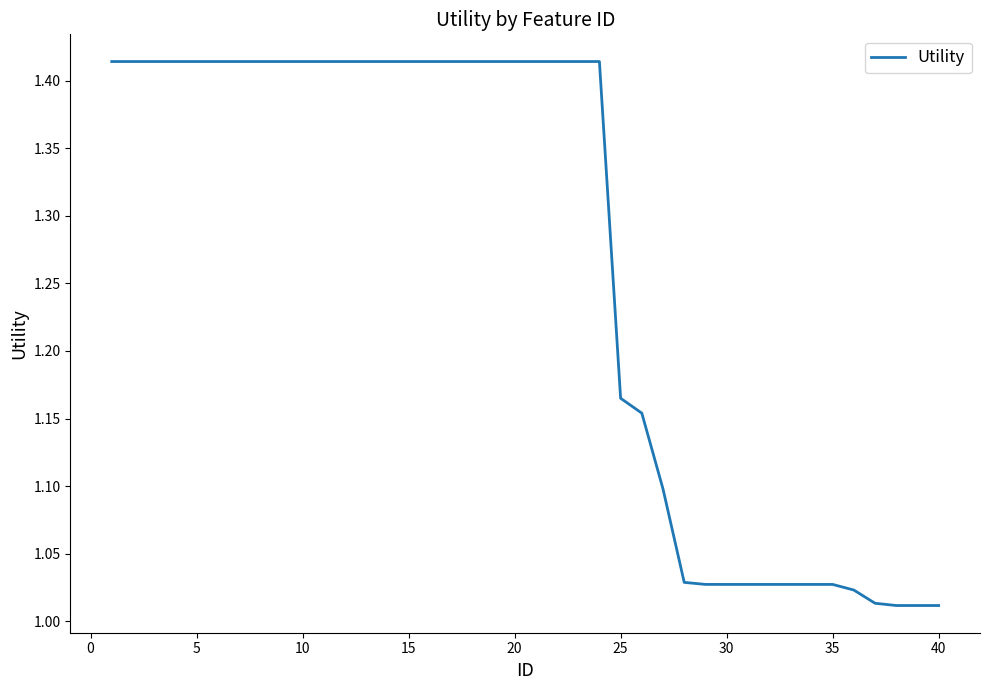

What is the difference between the maximum and minimum values?

0.4